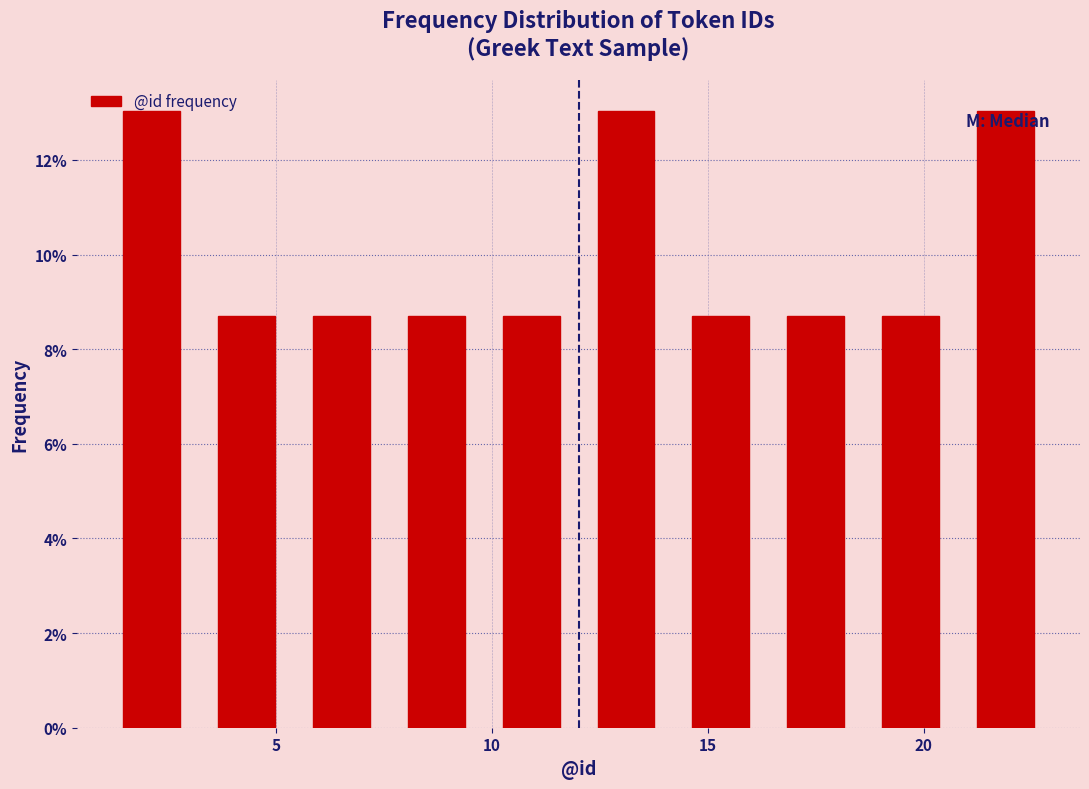

What is the height of the bar covering 20.8 to 23.0 on the x-axis? Neither the bar edges nor the heights are printed on the chart, so give them approximately, as read against the axes.

13.0